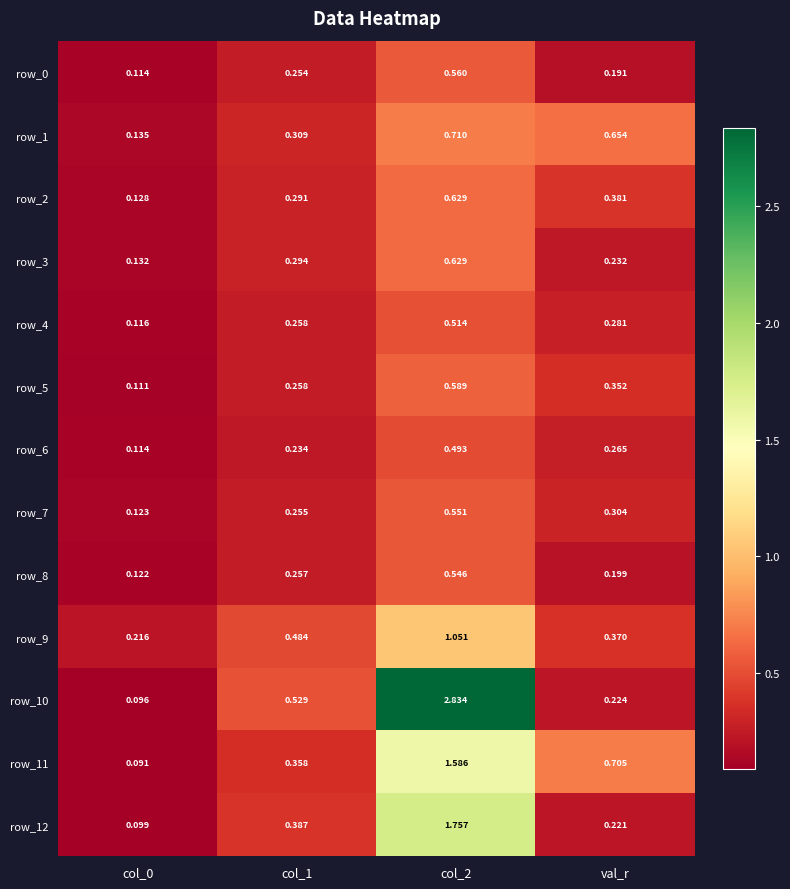

How many distinct data groups are displayed?

13